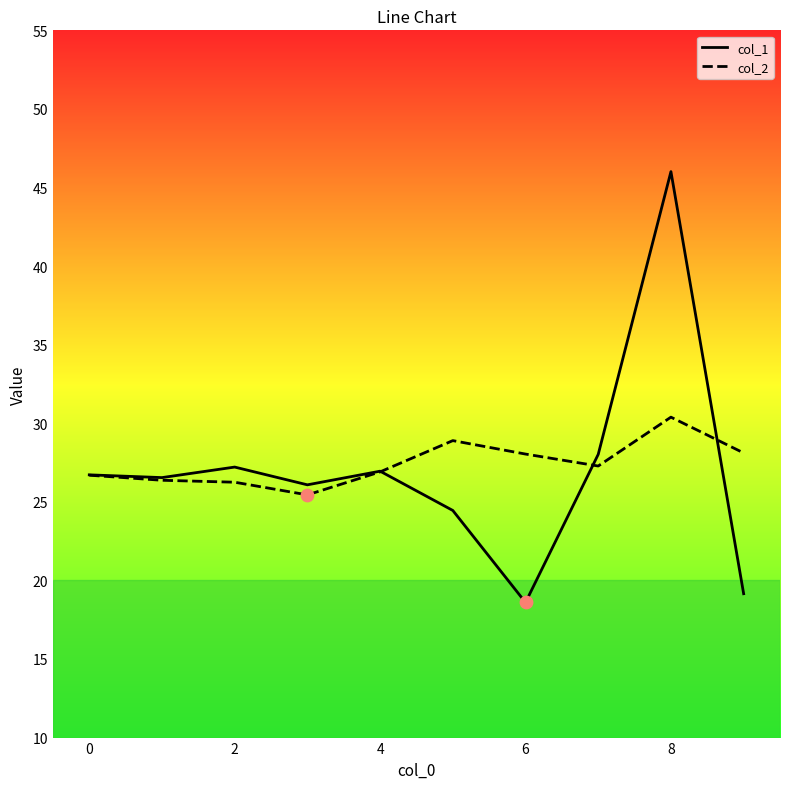

Rank the series by their maximum value, from lowest to highest.

col_2, col_1